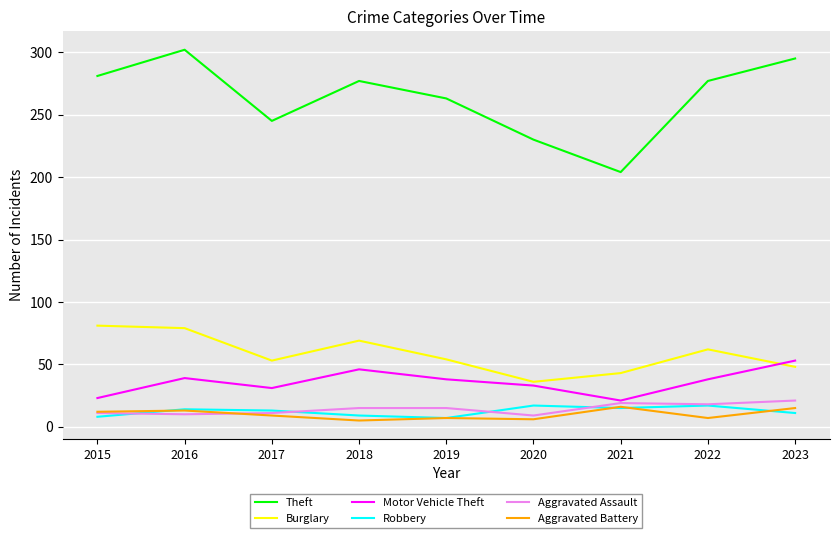

What are all the series names shown in the legend?

Theft, Burglary, Motor Vehicle Theft, Robbery, Aggravated Assault, Aggravated Battery